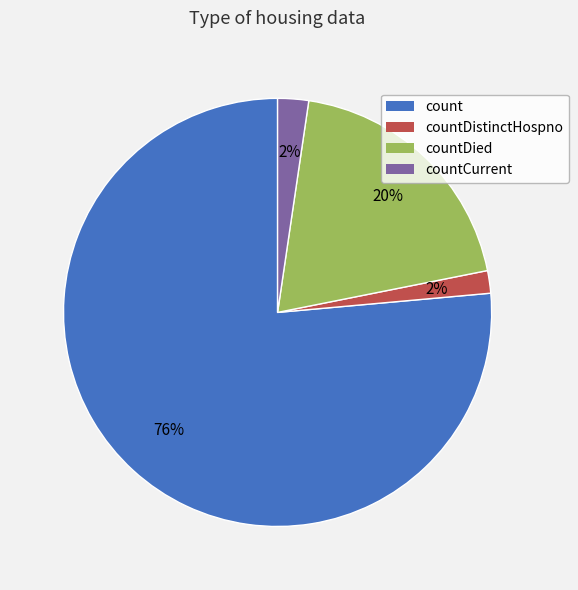

Between countDistinctHospno and count, which is larger?

count